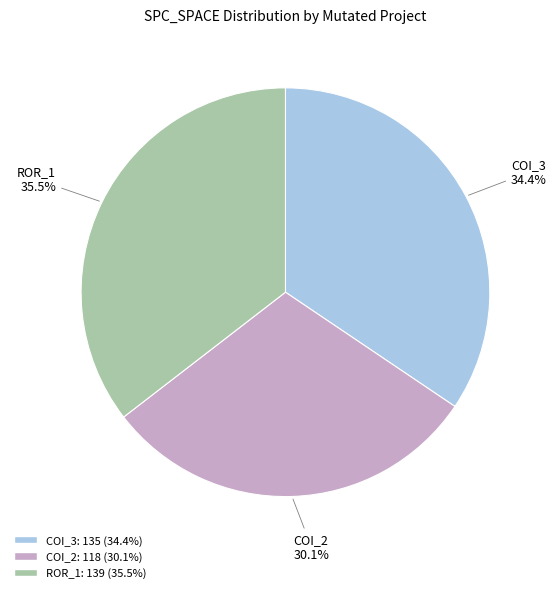

Rank the categories by value from highest to lowest.

ROR_1, COI_3, COI_2